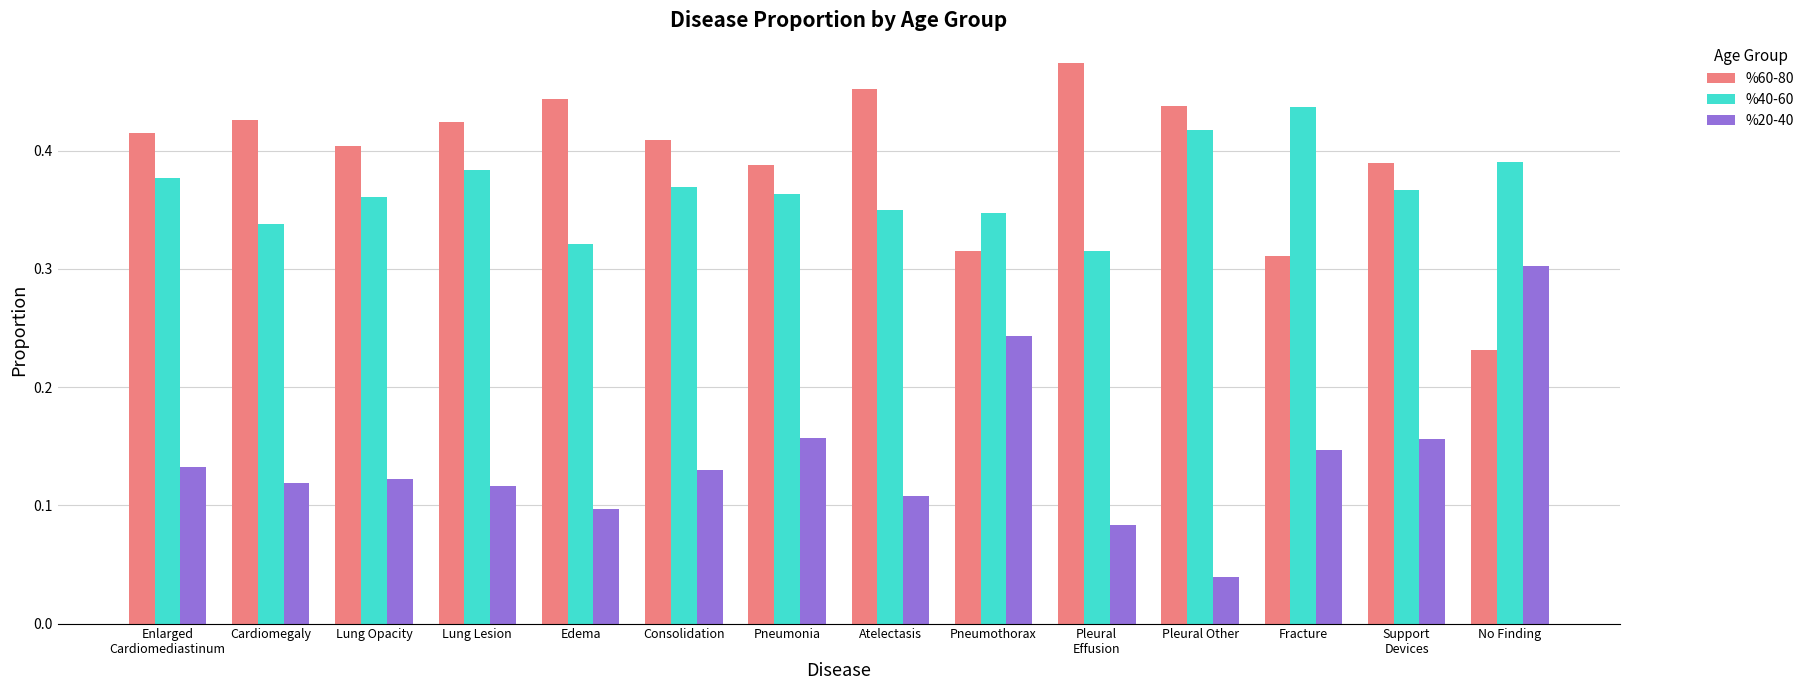

How many %60-80 values are between 0 and 1?

14